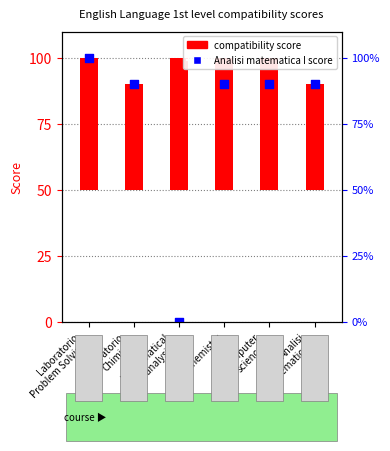

What are all the series names shown in the legend?

compatibility score, Analisi matematica I score